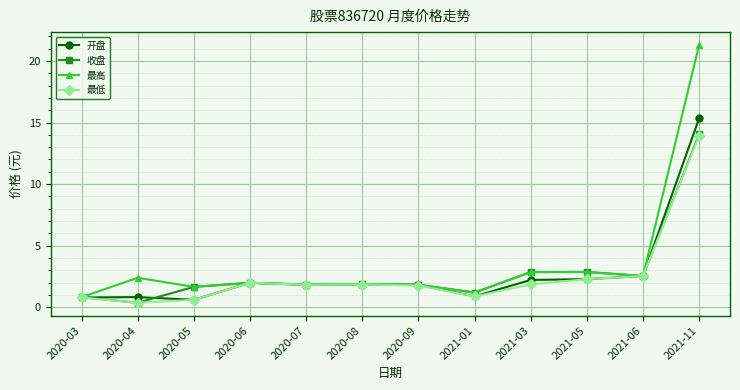

Where is 开盘 nearest to the value 7?

2021-06